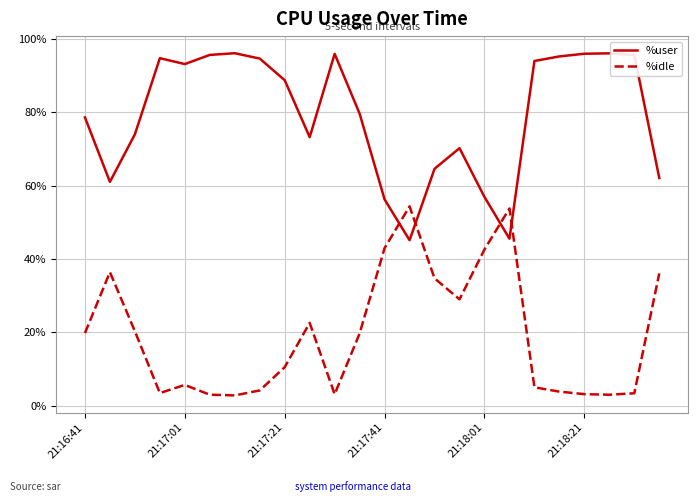

Which series has the largest total across all categories?

%user